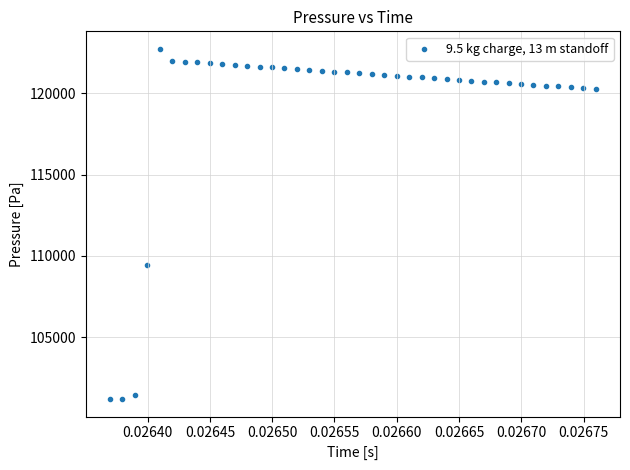

What Y value in the scatter plot is closest to 111964?

109464.7